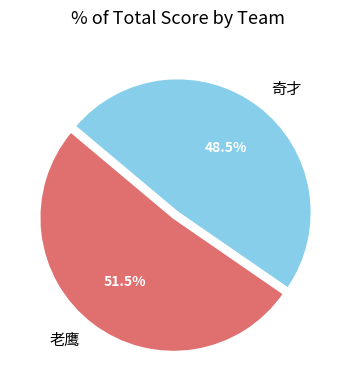

Count the number of slices in the pie.

2